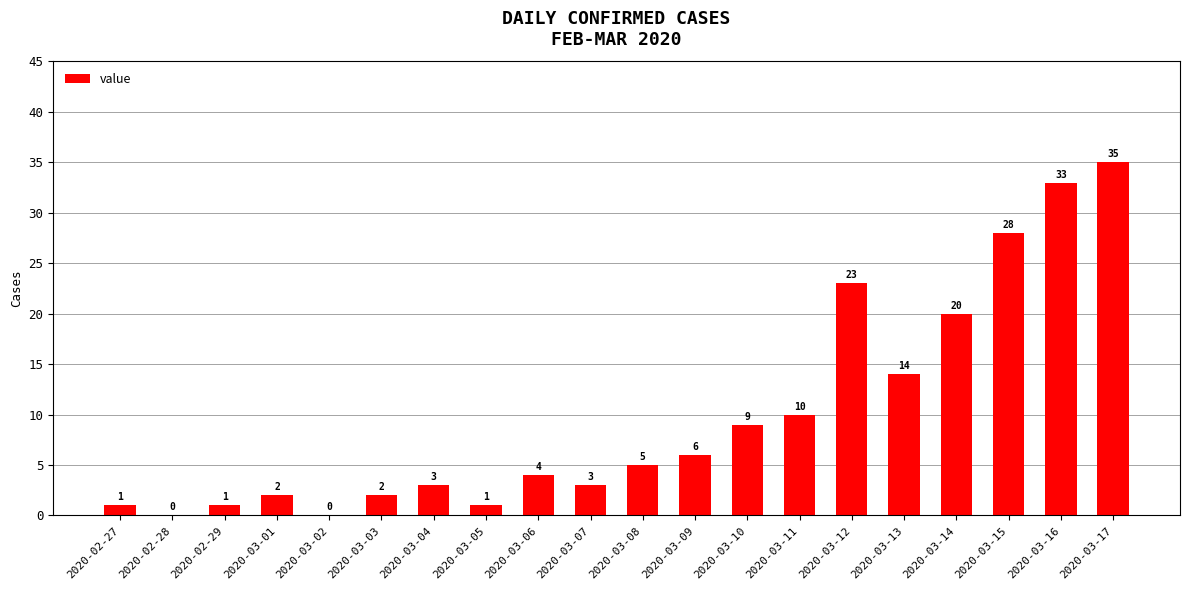

Which has a higher value, 2020-03-04 or 2020-03-02?

2020-03-04